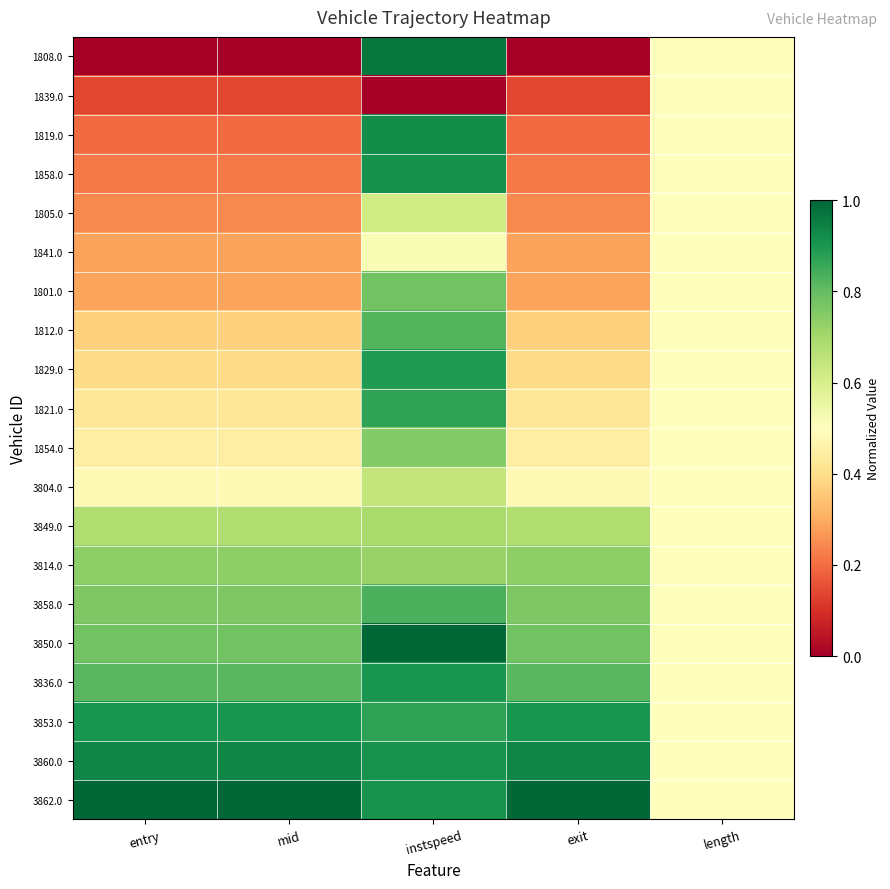

At which category is the sum across all series the highest?

instspeed